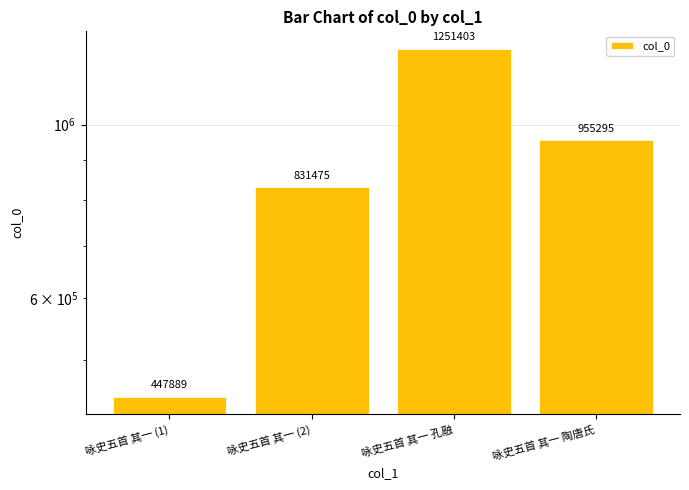

Which category has the lowest value across all series?

咏史五首 其一 (1)